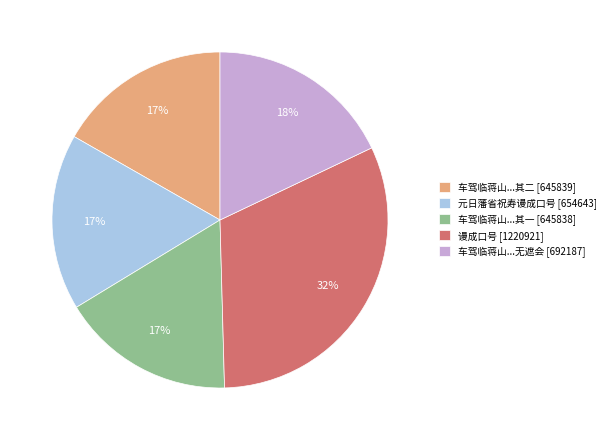

Combined, do 车驾临蒋山...无遮会 [692187] and 车驾临蒋山...其二 [645839] account for over 50%?

No